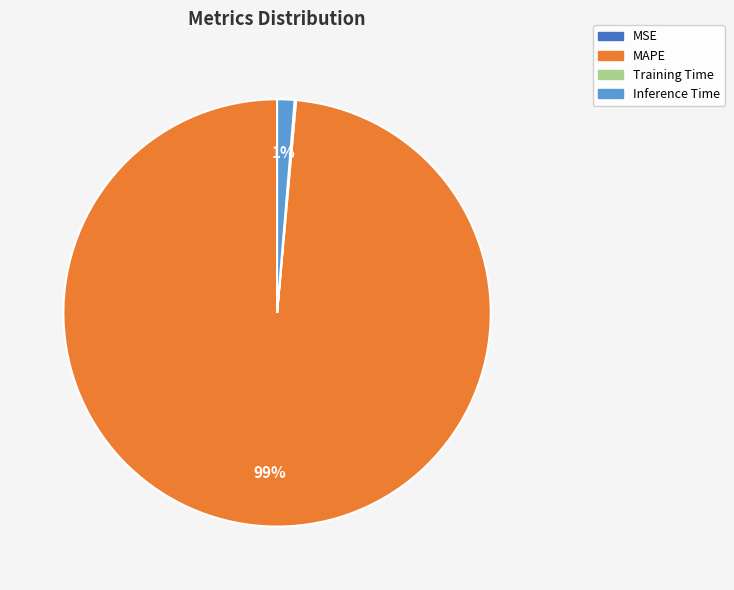

Is there a majority slice in this chart?

Yes